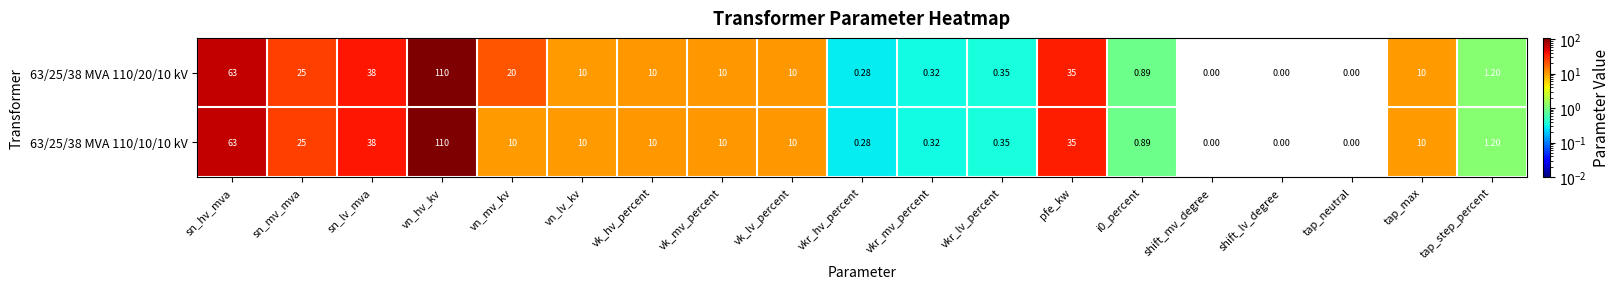

At which label is 63/25/38 MVA 110/20/10 kV closest to 55?

sn_hv_mva